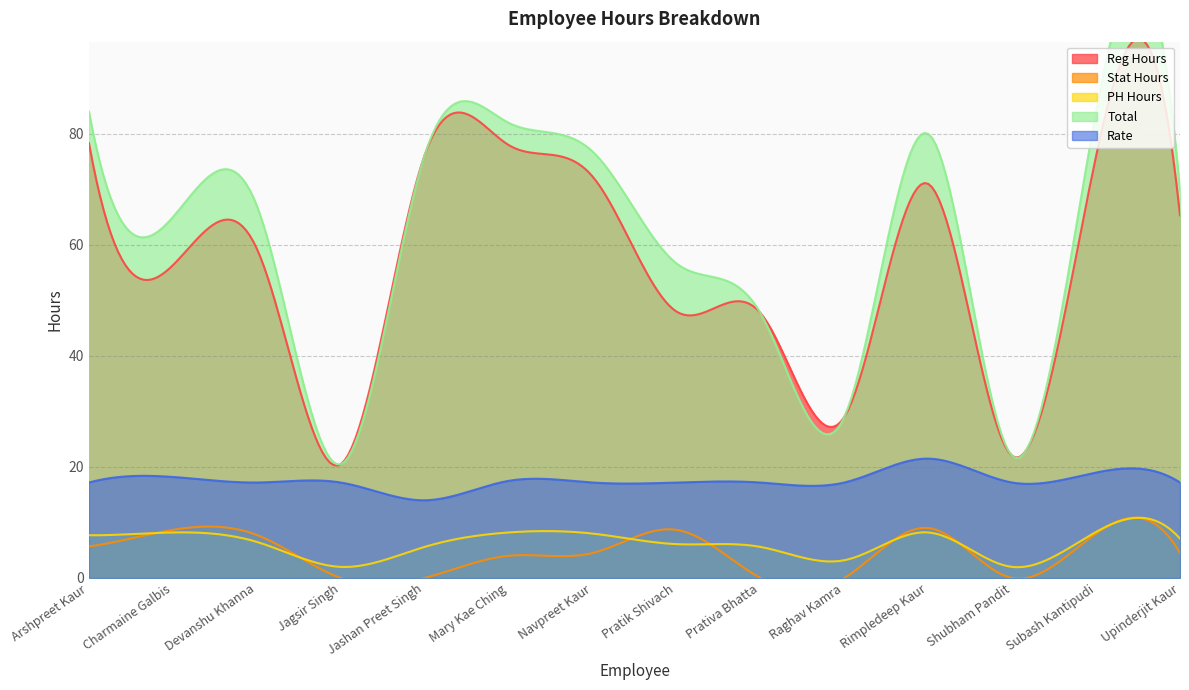

True or false: PH Hours and Total intersect in this chart.

False